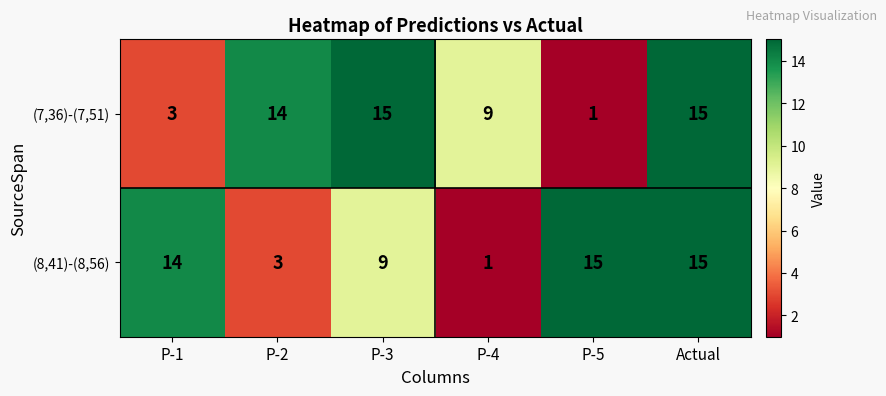

Where is (7,36)-(7,51) nearest to the value 8?

P-4